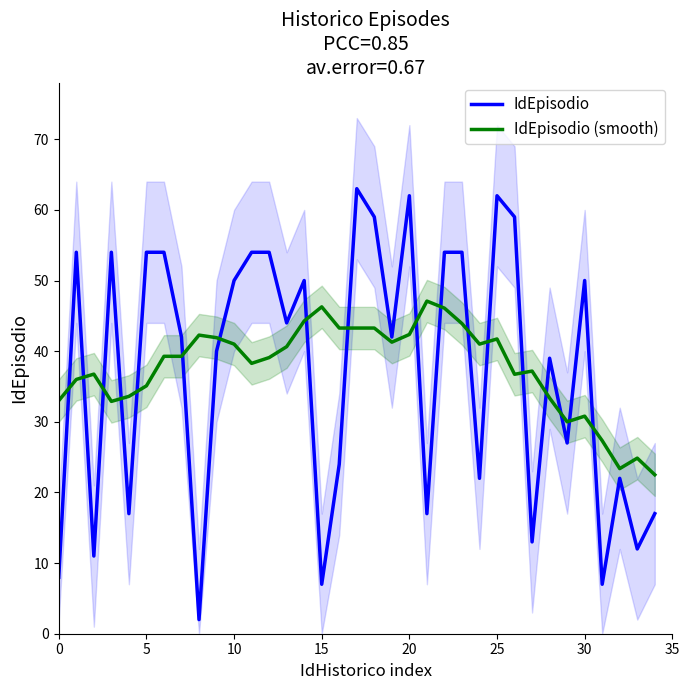

How many intersections are there between IdEpisodio and IdEpisodio (smooth)?

18